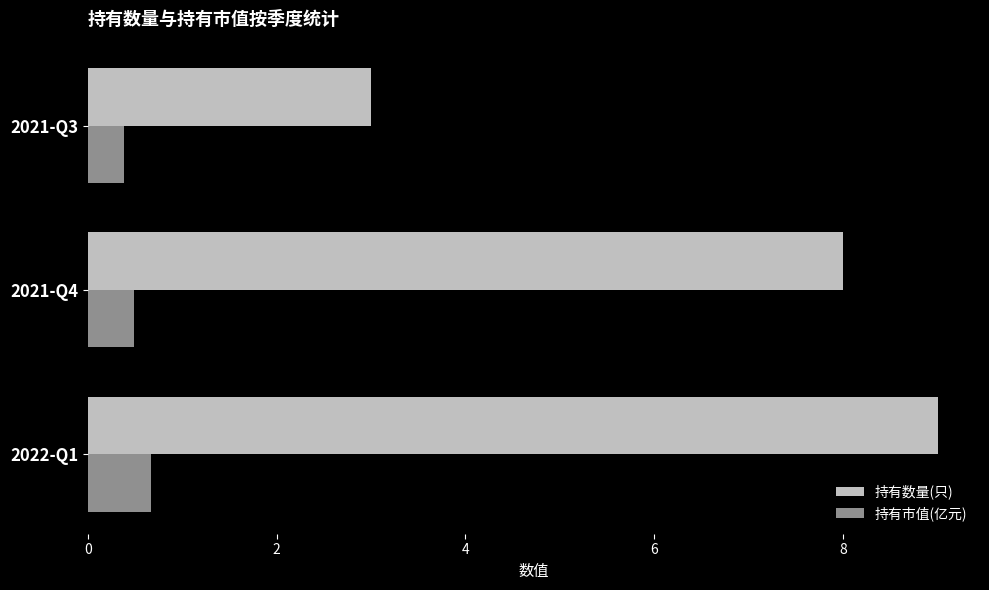

Rank the series by their average value, from lowest to highest.

持有市值(亿元), 持有数量(只)